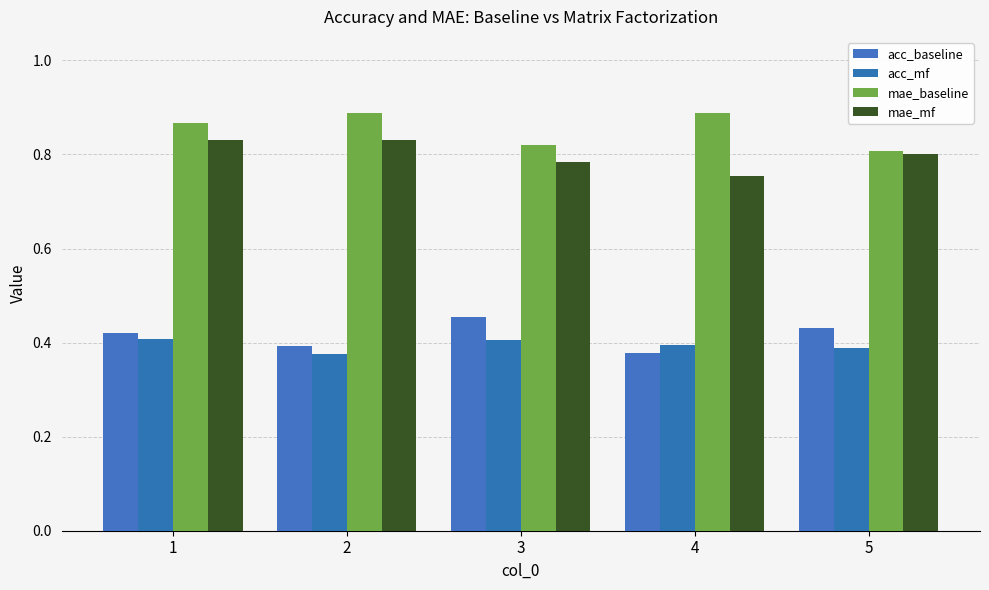

Is the value of acc_mf at 3 greater than the value of acc_baseline at 5?

No